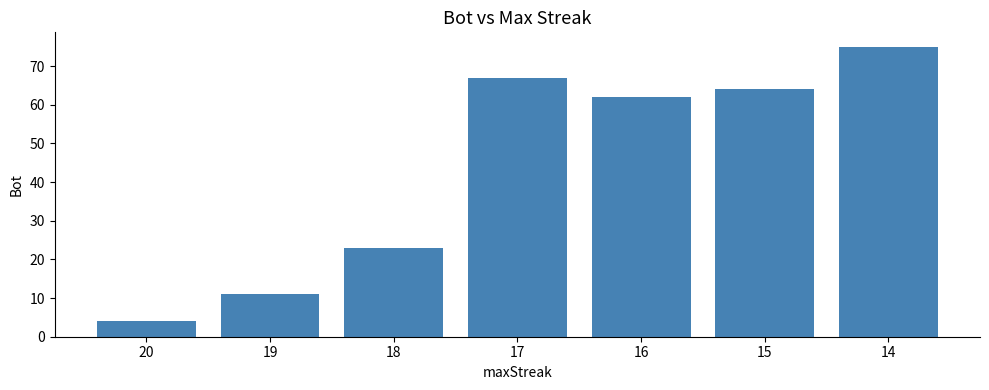

What is the greatest value displayed?

75